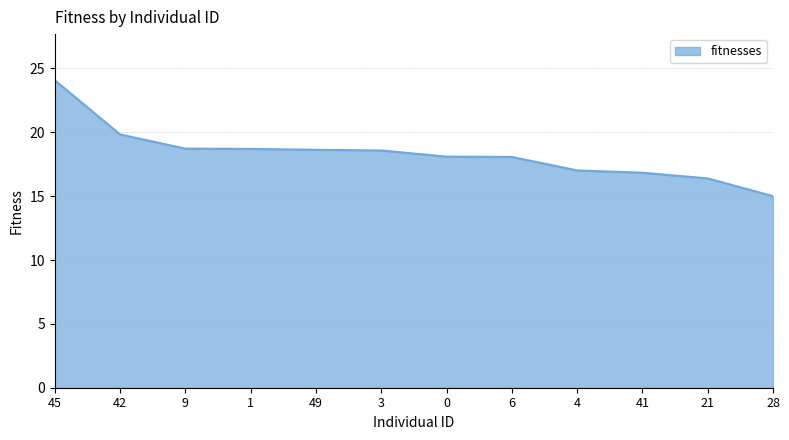

What is the maximum value shown in the chart?

24.1